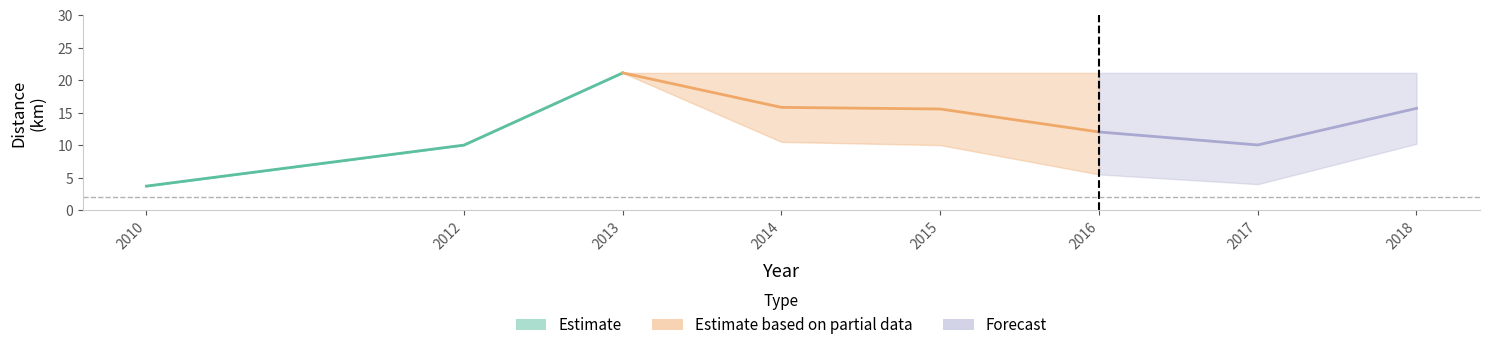

What is the total value across all series at 7?

34.8